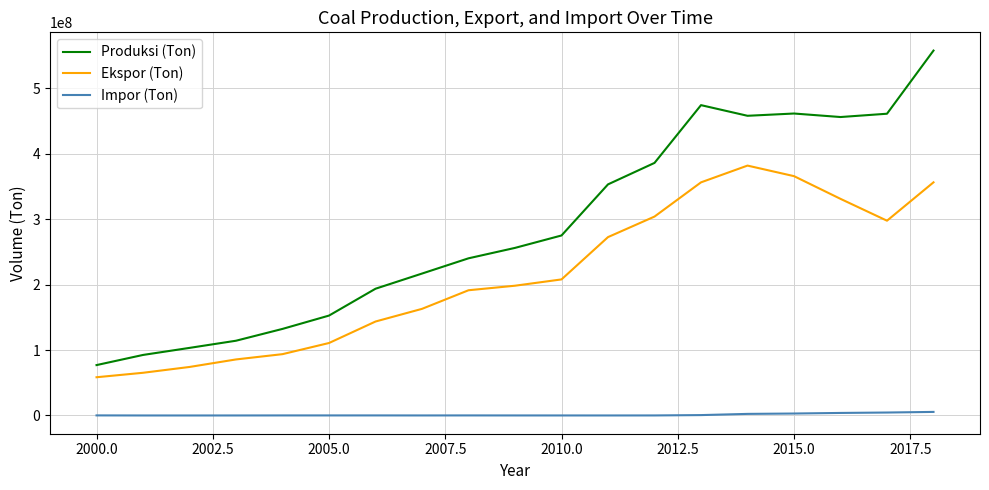

Which series has the largest range (max minus min)?

Produksi (Ton)